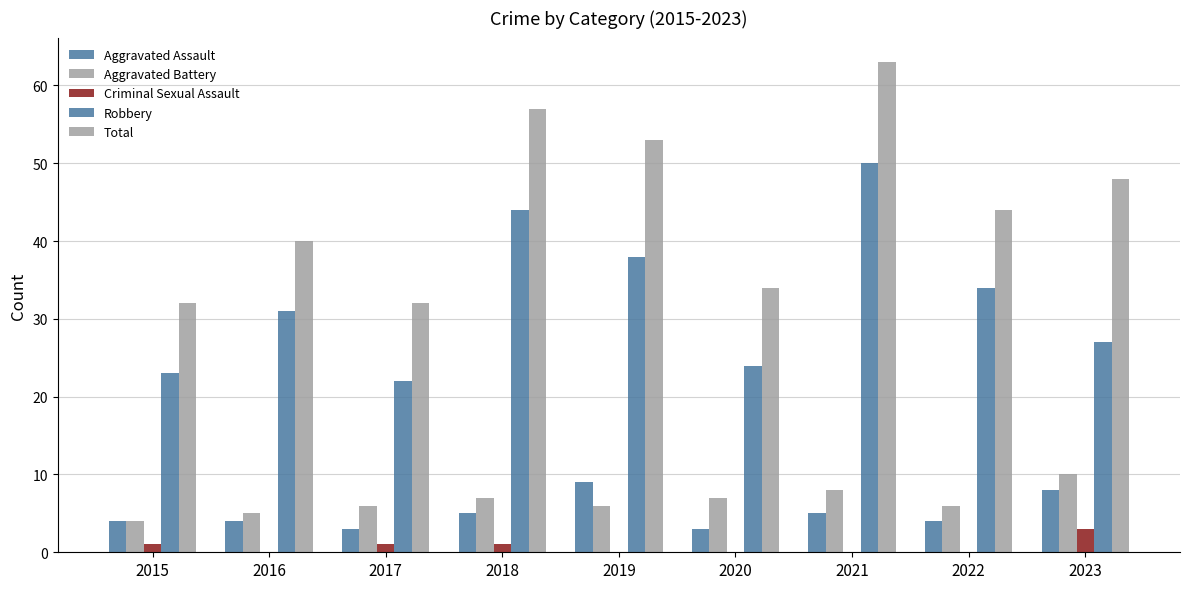

Is it true that Aggravated Assault equals 3 at 2017?

True